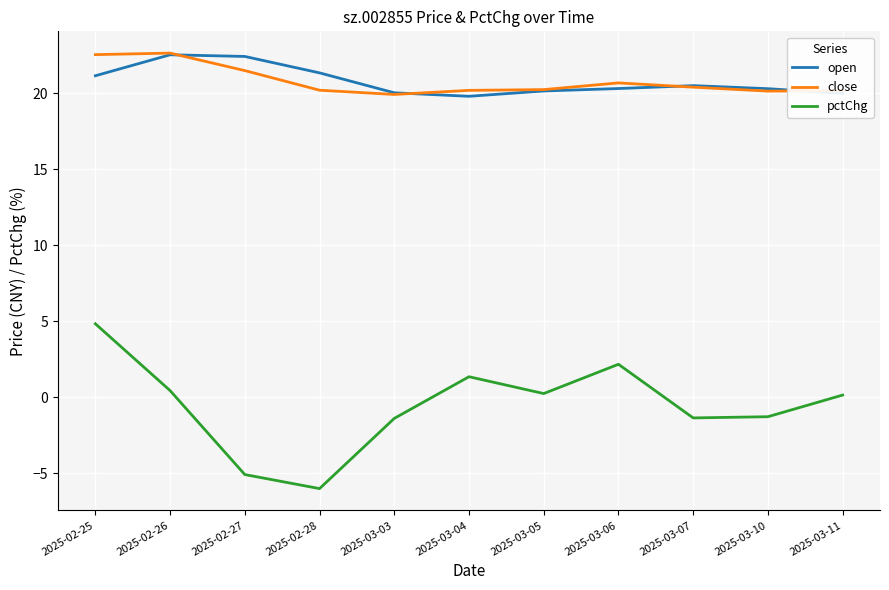

What is the sum of the close values at 2025-02-25 and 2025-03-06?

43.2